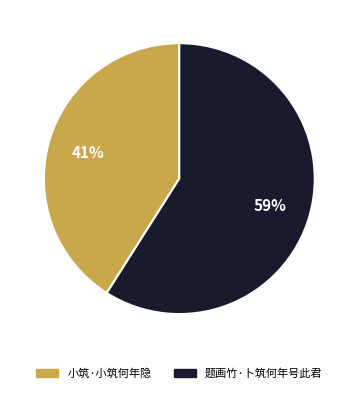

Is there a majority slice in this chart?

Yes